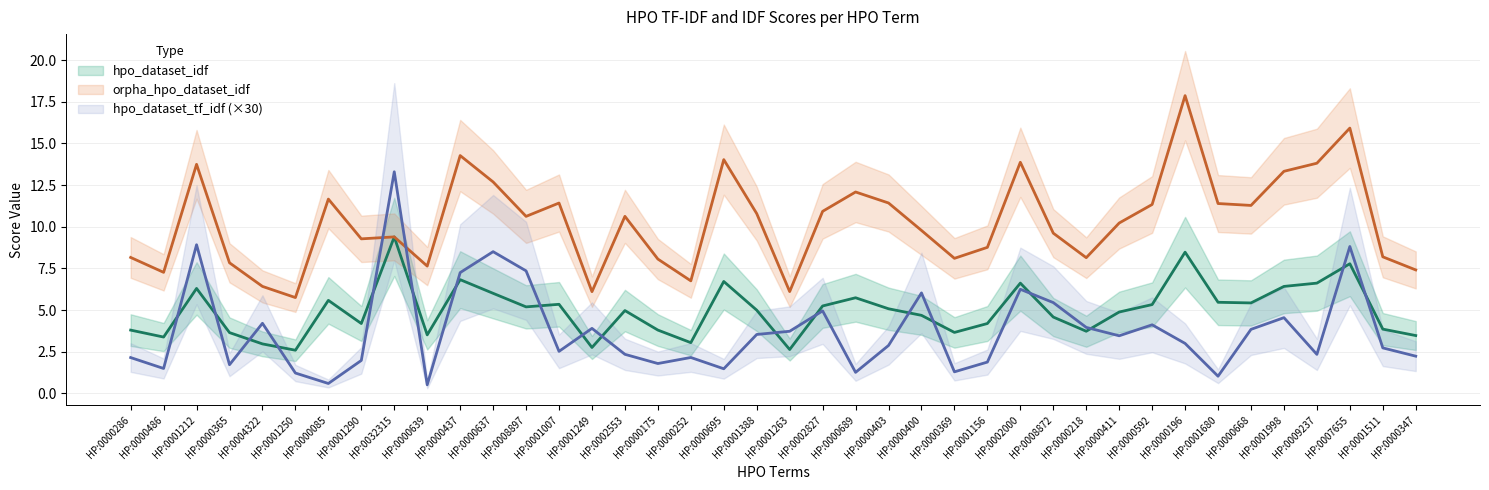

Reading left to right, extract all data points from this chart.

hpo_dataset_tf_idf: 2.2	1.5	8.9	1.7	4.2	1.2	0.6	2.0	13.3	0.5	7.2	8.5	7.4	2.5	3.9	2.3	1.8	2.2	1.5	3.5	3.7	5.0	1.3	2.9	6.0	1.3	1.9	6.2	5.4	4.0	3.5	4.1	3.0	1.0	3.8	4.5	2.3	8.8	2.7	2.2
orpha_hpo_dataset_idf: 8.2	7.3	13.7	7.8	6.4	5.8	11.7	9.3	9.4	7.6	14.3	12.7	10.6	11.4	6.1	10.6	8.1	6.8	14.0	10.8	6.1	10.9	12.1	11.4	9.8	8.1	8.8	13.9	9.6	8.1	10.2	11.3	17.9	11.4	11.3	13.3	13.8	15.9	8.2	7.4
hpo_dataset_idf: 3.8	3.4	6.3	3.6	3.0	2.6	5.6	4.2	9.4	3.5	6.8	6.0	5.2	5.3	2.8	5.0	3.8	3.0	6.7	5.0	2.6	5.2	5.7	5.1	4.7	3.7	4.2	6.6	4.6	3.7	4.9	5.3	8.5	5.5	5.4	6.4	6.6	7.8	3.9	3.5